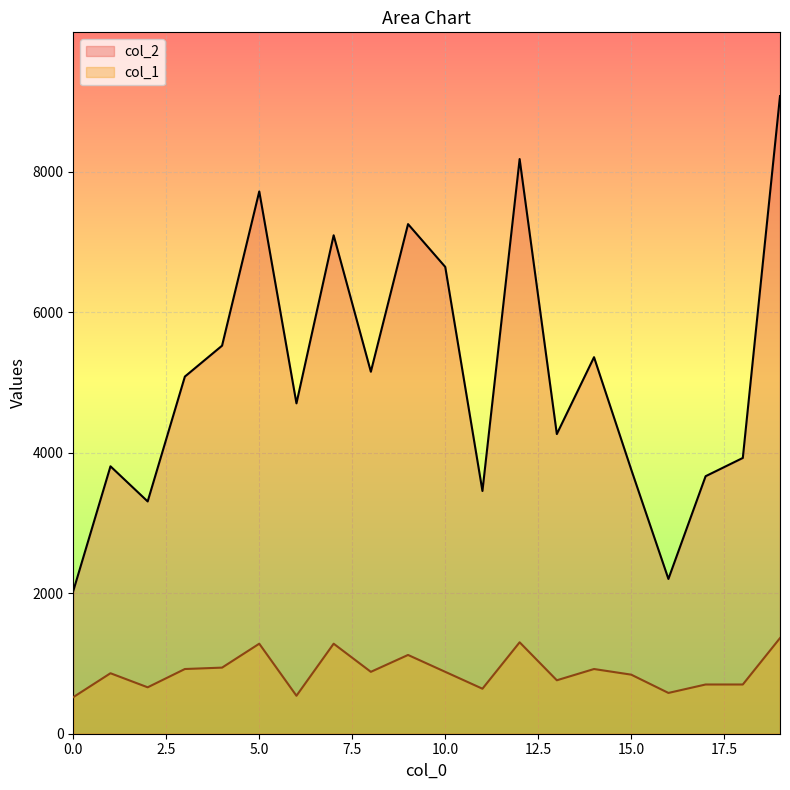

What is the greatest value displayed?

9075.0